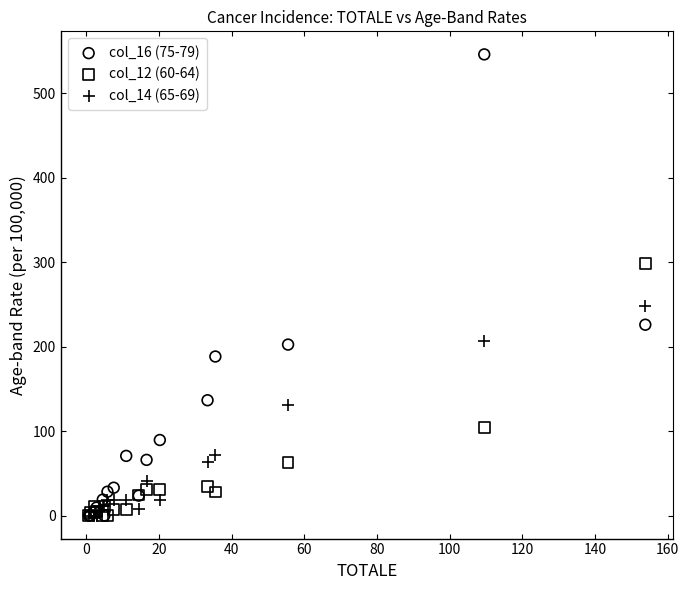

What are all the series names shown in the legend?

col_16 (75-79), col_12 (60-64), col_14 (65-69)